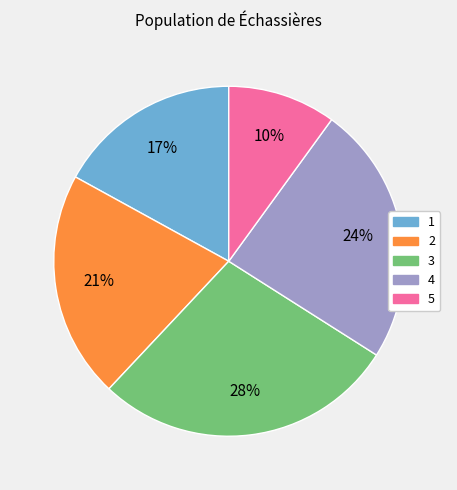

What is the largest slice in the pie chart?

3